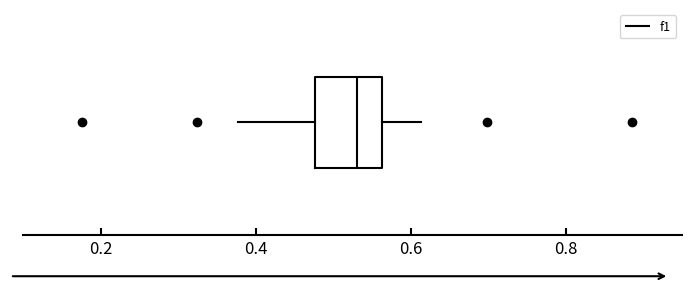

Where does the median line of the box sit on the x-axis? The values are not printed on the chart, so give them approximately, as read against the axis.

0.54